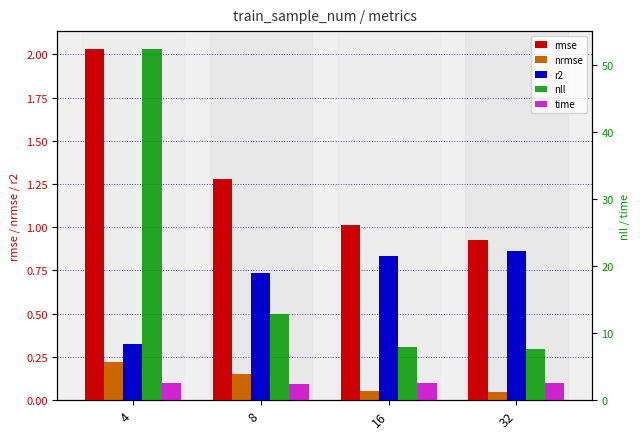

What is the sum of all r2 values?

2.8